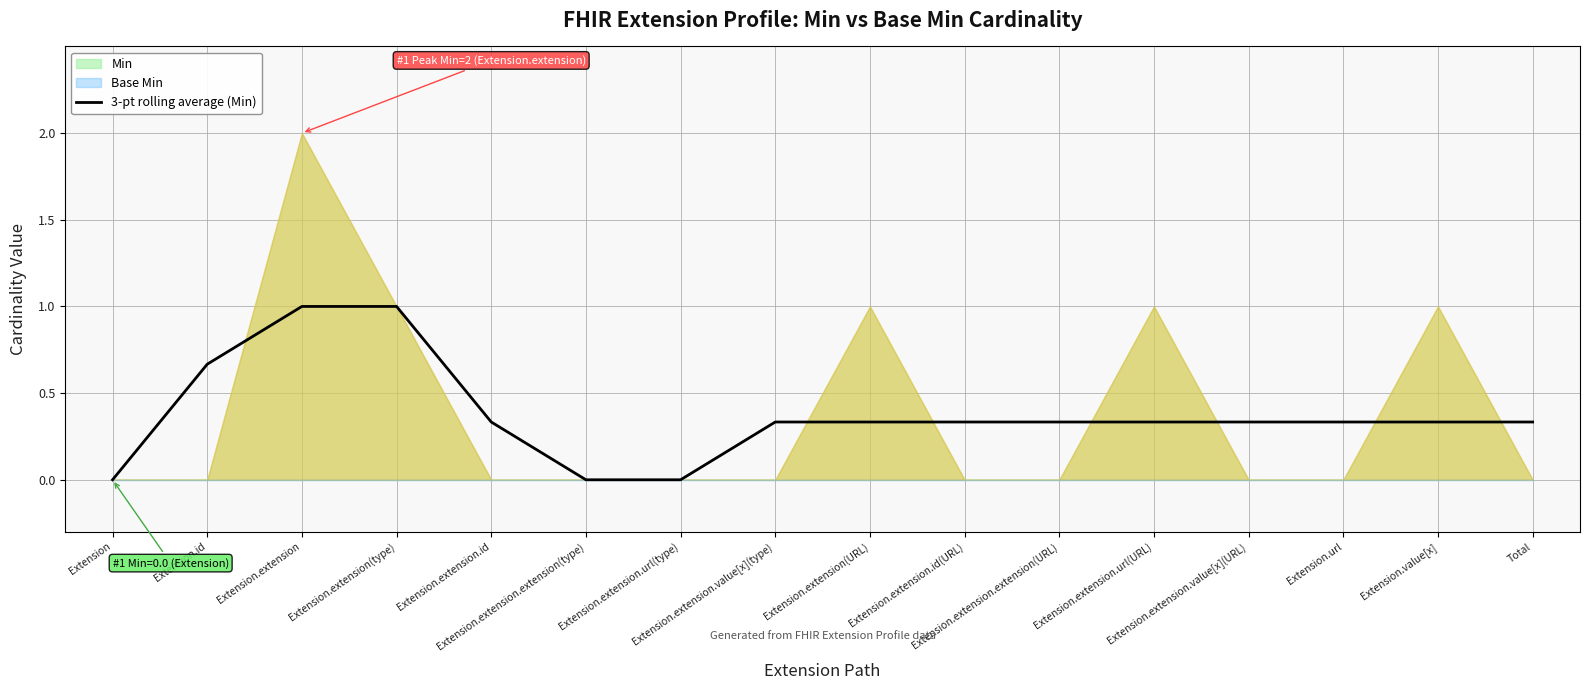

What is the maximum value for 3-pt rolling average (Min)?

1.0